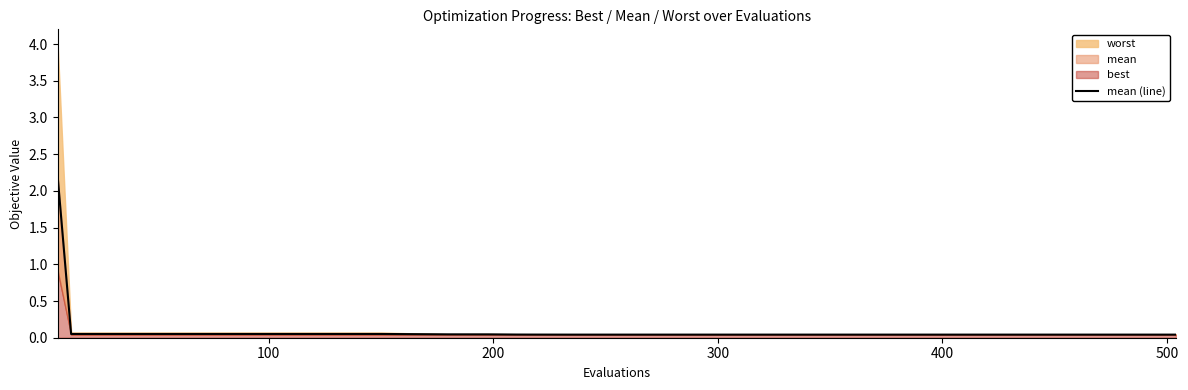

Is it true that the value at 19 is 0.1?

False